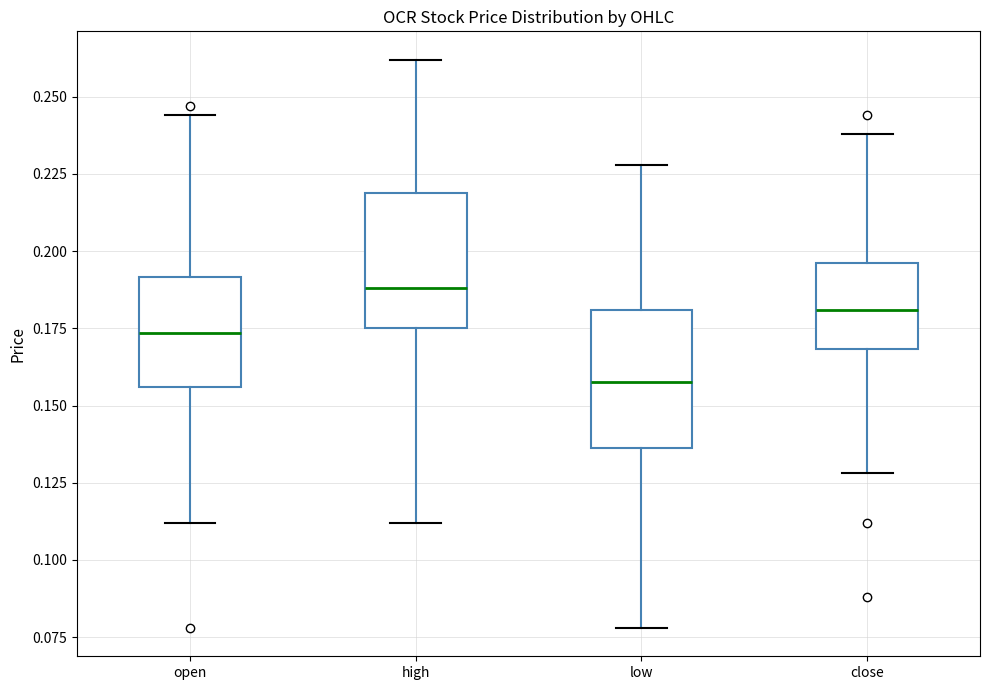

Reading left to right, read every box against the y-axis: the position of its median line, the range the box covers, and the ends of its whiskers. The values are not printed on the chart, so give them approximately, as read against the axis.

open: median 0.175, box 0.155 to 0.190, whiskers 0.110 to 0.245
high: median 0.190, box 0.175 to 0.220, whiskers 0.110 to 0.260
low: median 0.160, box 0.135 to 0.180, whiskers 0.080 to 0.230
close: median 0.180, box 0.170 to 0.195, whiskers 0.130 to 0.240